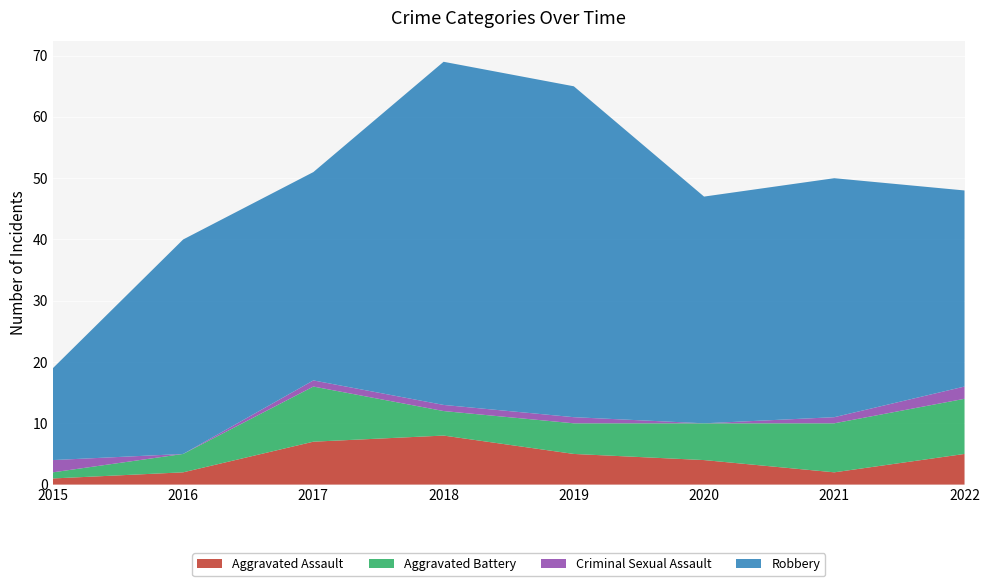

Reading left to right, list all the values displayed in this chart.

Aggravated Assault: 1	2	7	8	5	4	2	5
Aggravated Battery: 1	3	9	4	5	6	8	9
Criminal Sexual Assault: 2	0	1	1	1	0	1	2
Robbery: 15	35	34	56	54	37	39	32